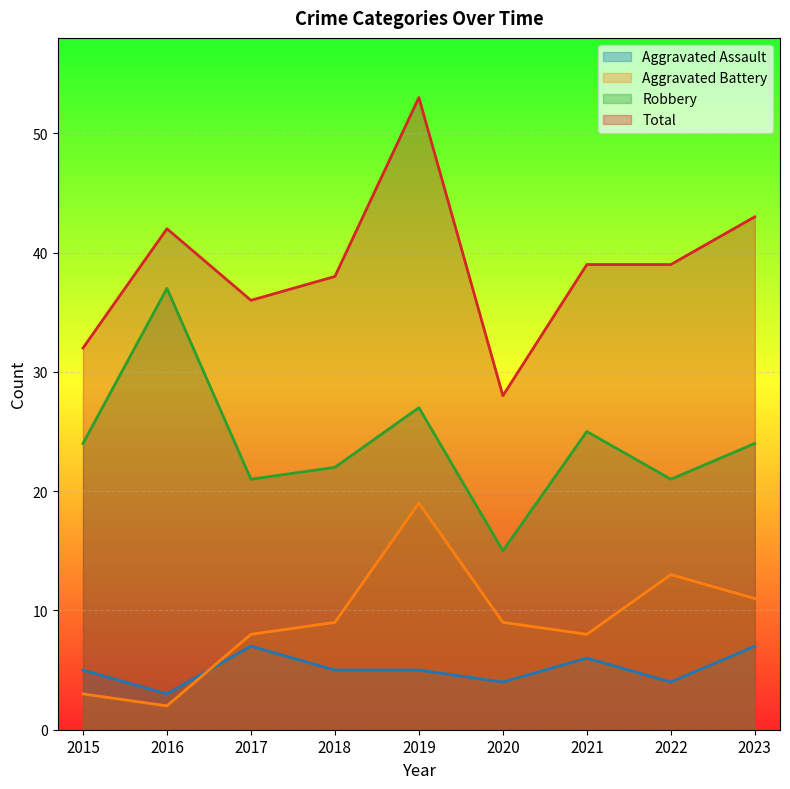

True or false: Aggravated Battery has a value of 4 at 2020.

False